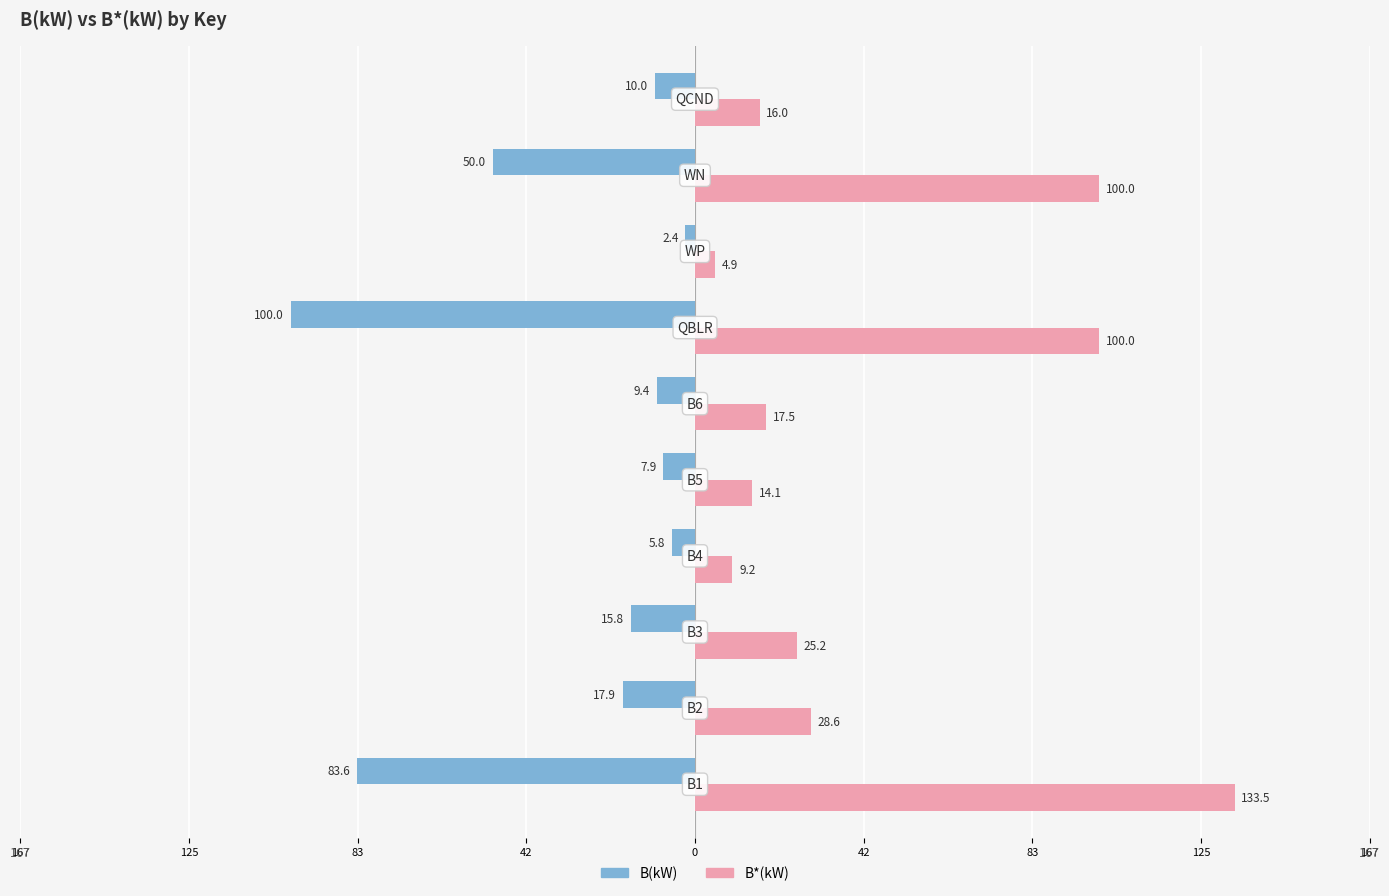

How many bars are there in each group?

2